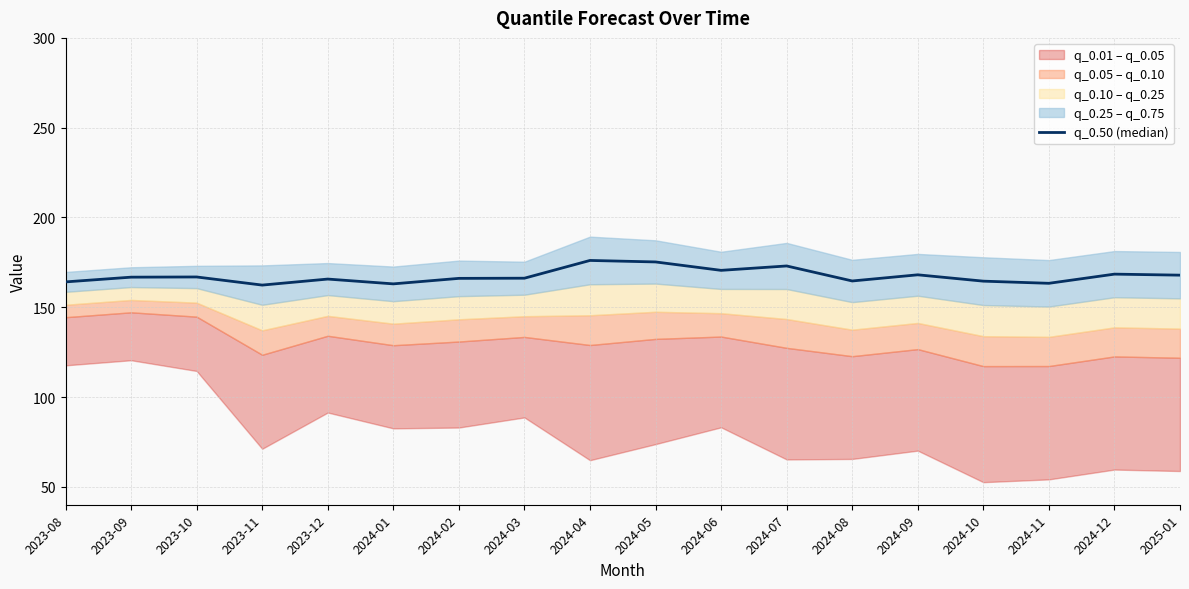

Does the chart have visible grid lines?

Yes